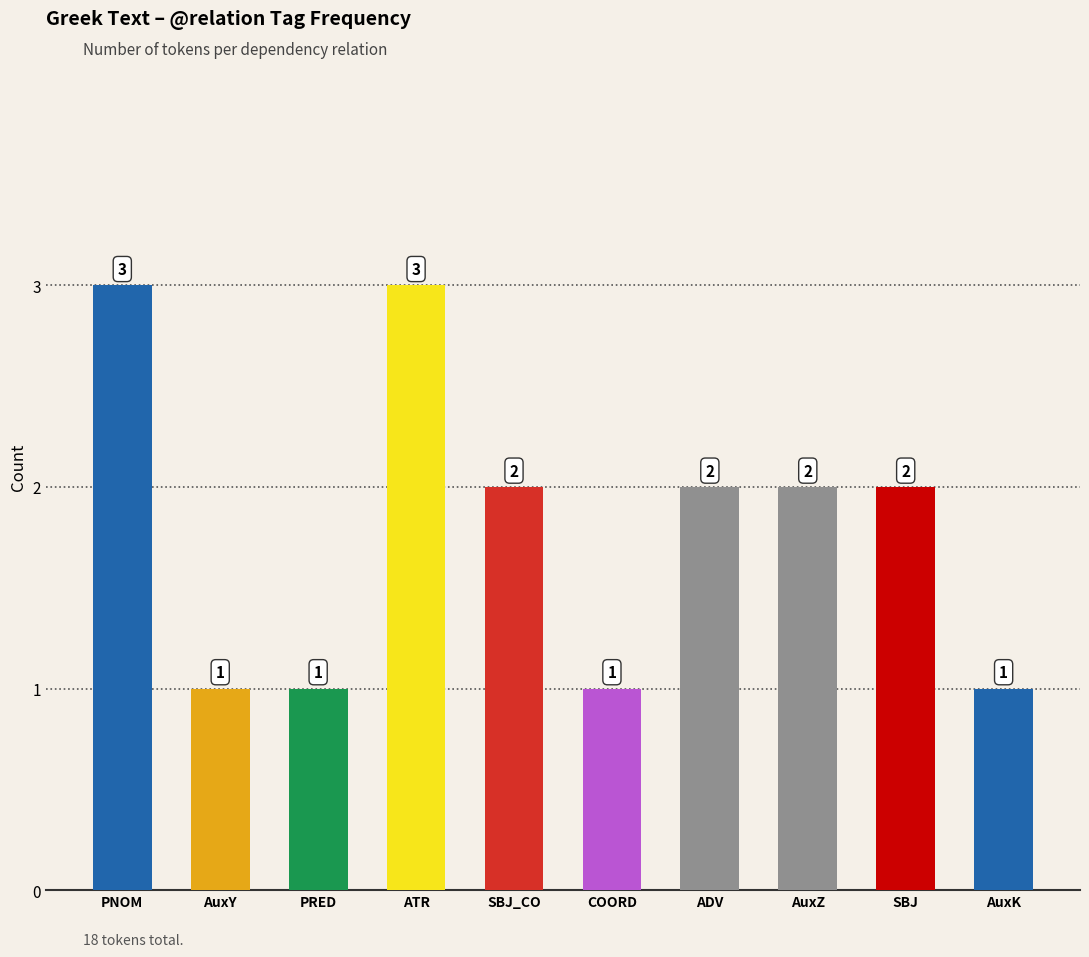

True or false: the data shows 1 at PRED.

True